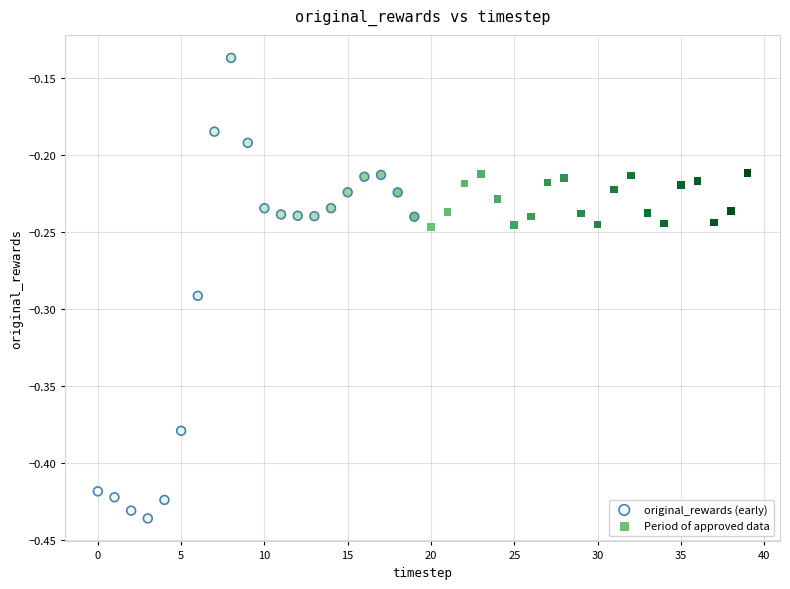

Which series has the largest Y range (max minus min)?

original_rewards (early)